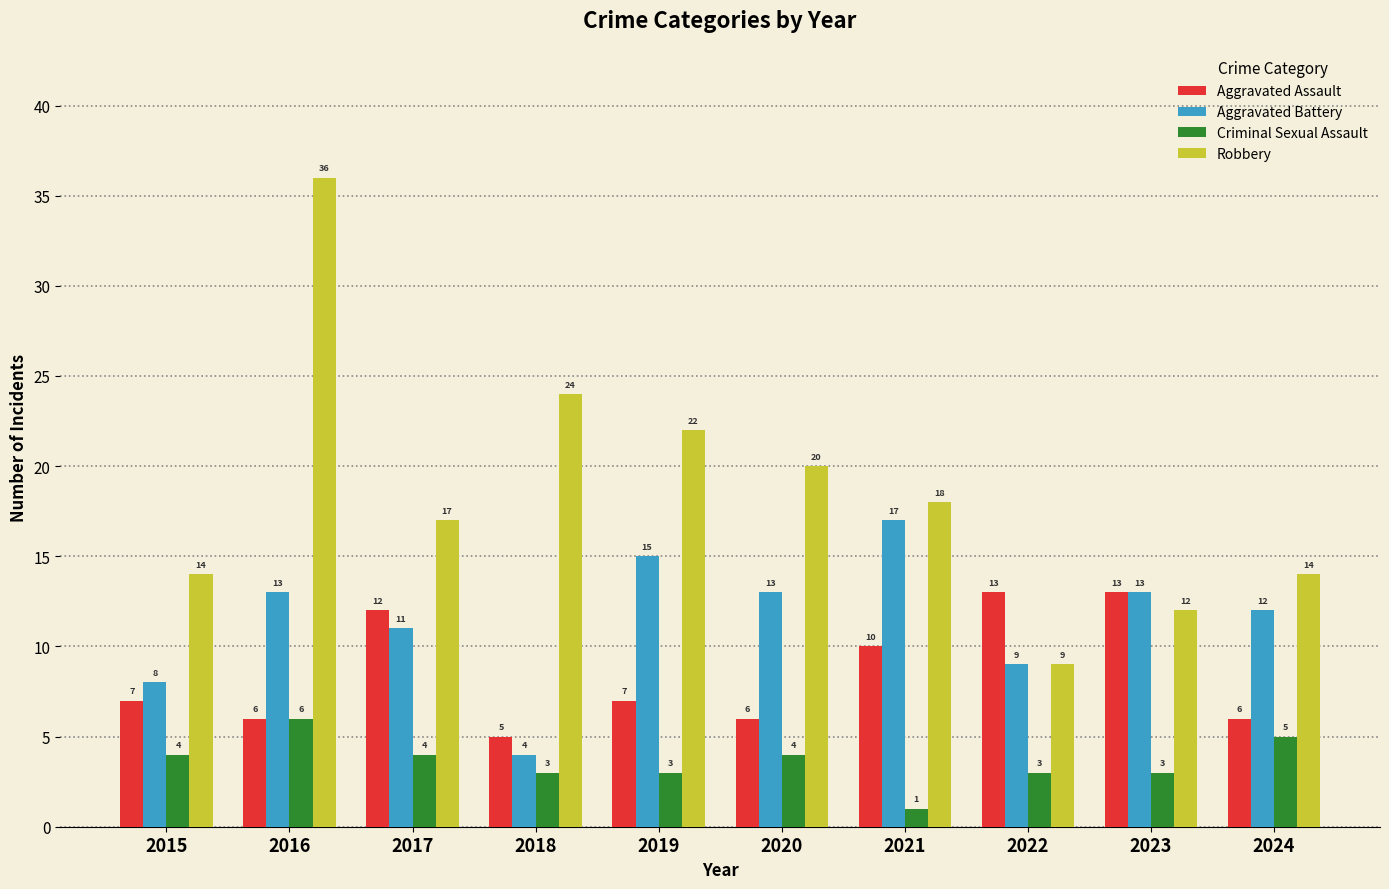

Which series has the largest range (max minus min)?

Robbery